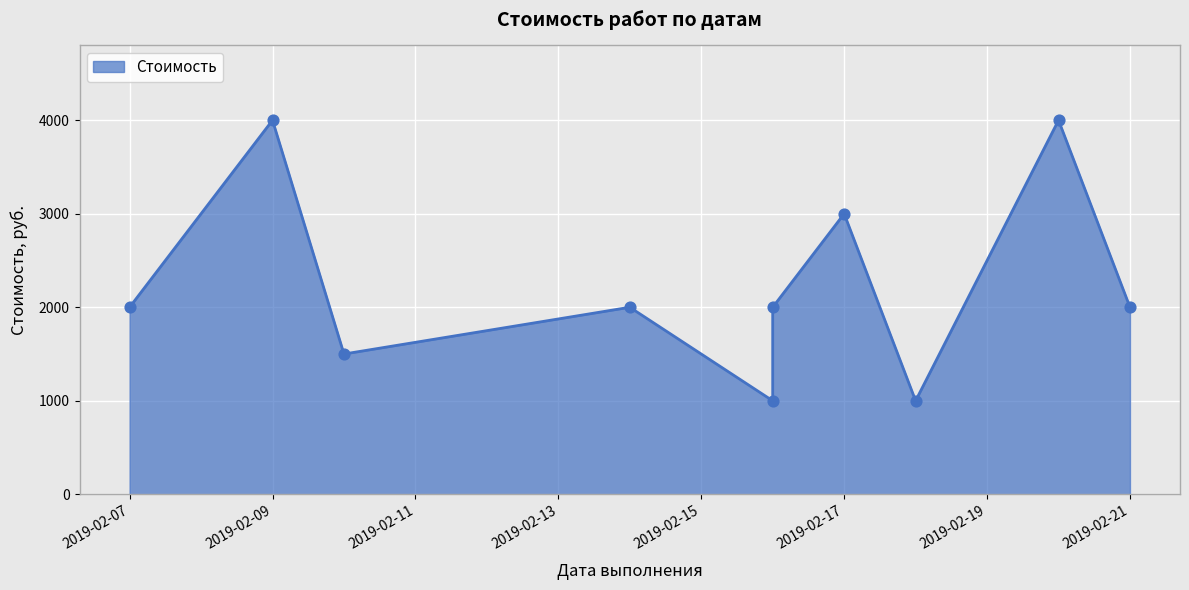

Which has a higher value, 2019-02-07 or 2019-02-09?

2019-02-09